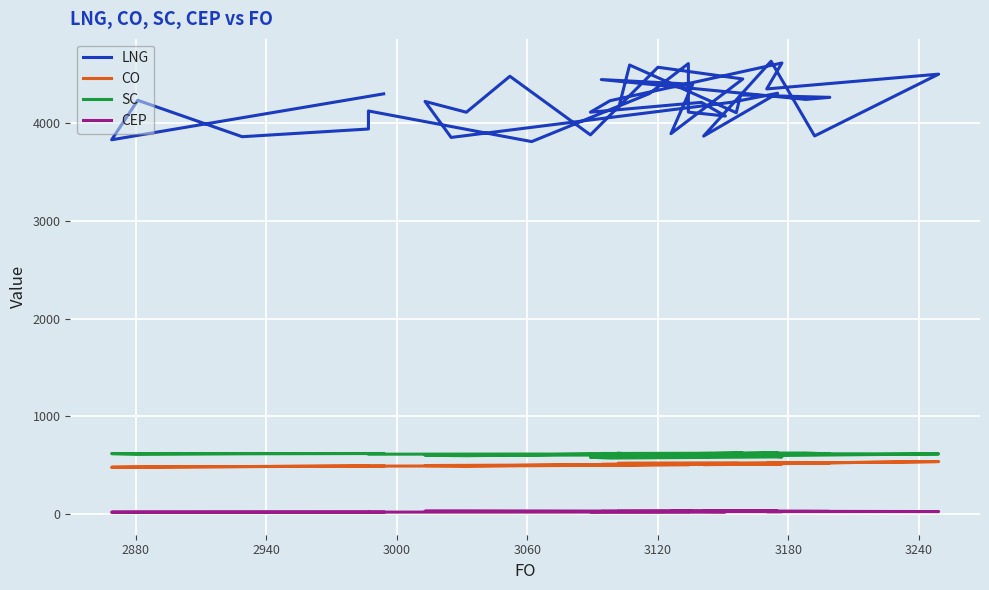

Is the value of SC at 20 greater than the value of CO at 32?

Yes